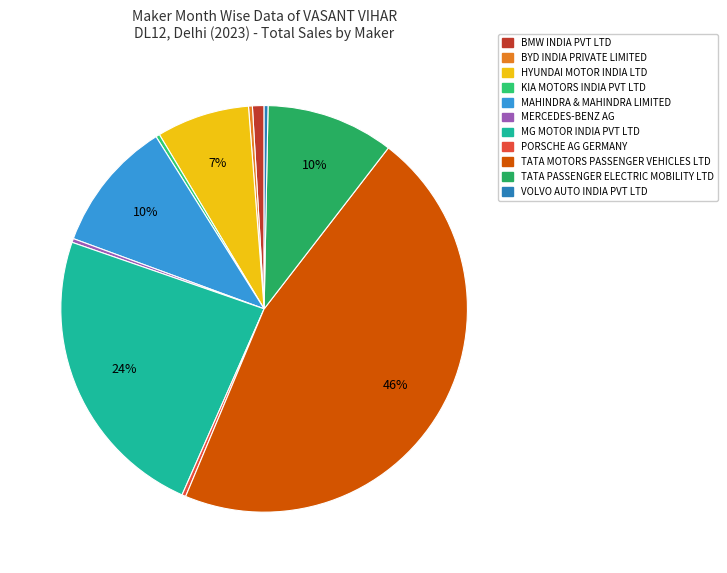

The MAHINDRA & MAHINDRA LIMITED slice represents 10% of the pie. True or false?

True